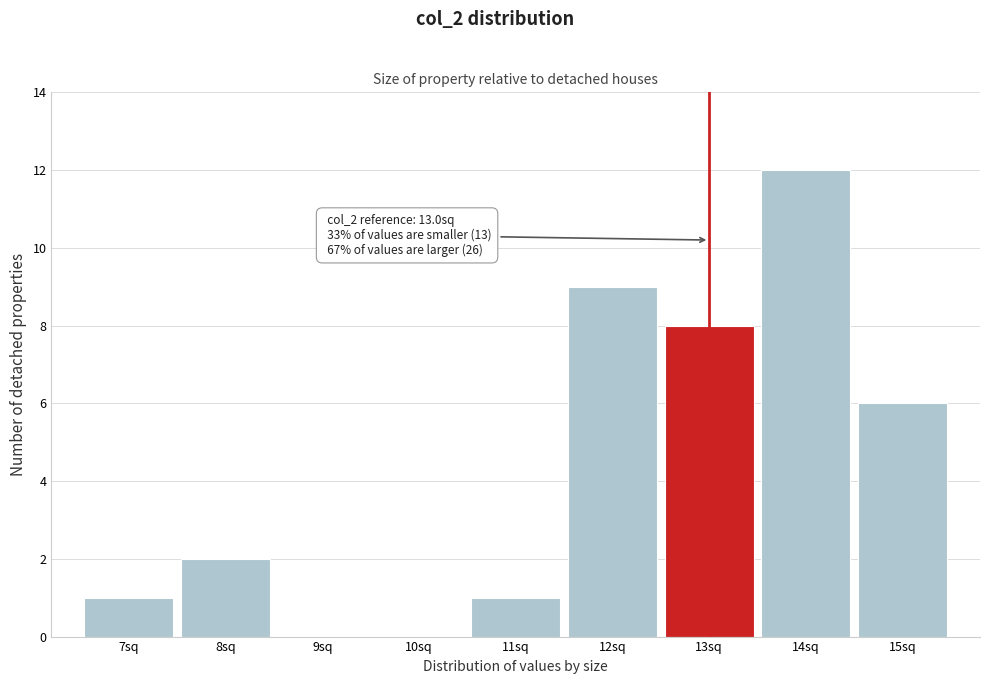

Reading left to right, list all the values displayed in this chart.

7sq=1	8sq=2	9sq=0	10sq=0	11sq=1	12sq=9	13sq=8	14sq=12	15sq=6